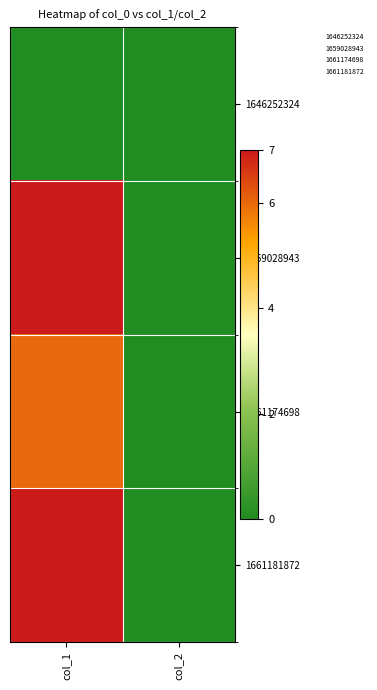

Reading left to right, list all the values displayed in this chart.

1646252324: col_1=0	col_2=0
1659028943: col_1=7	col_2=0
1661174698: col_1=6	col_2=0
1661181872: col_1=7	col_2=0